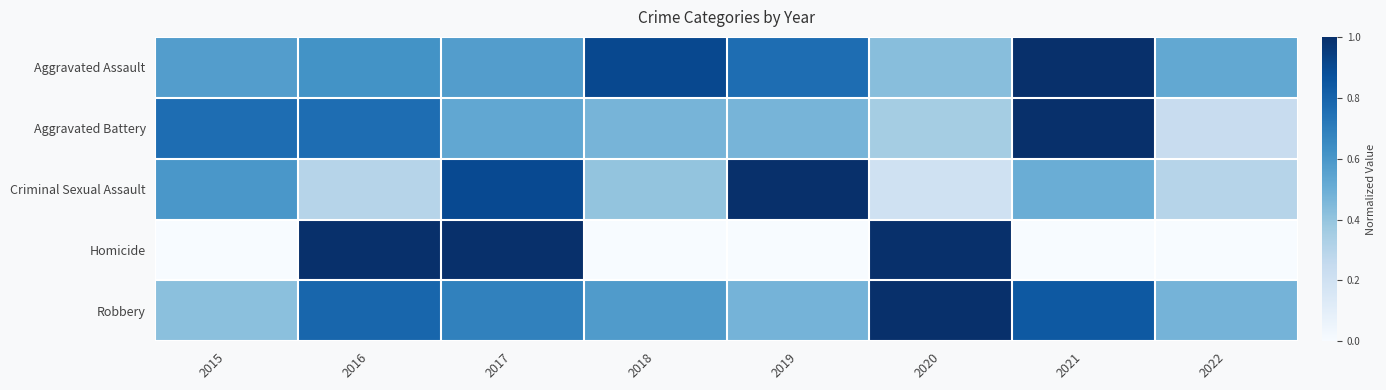

Which series has the largest total across all categories?

Aggravated Assault